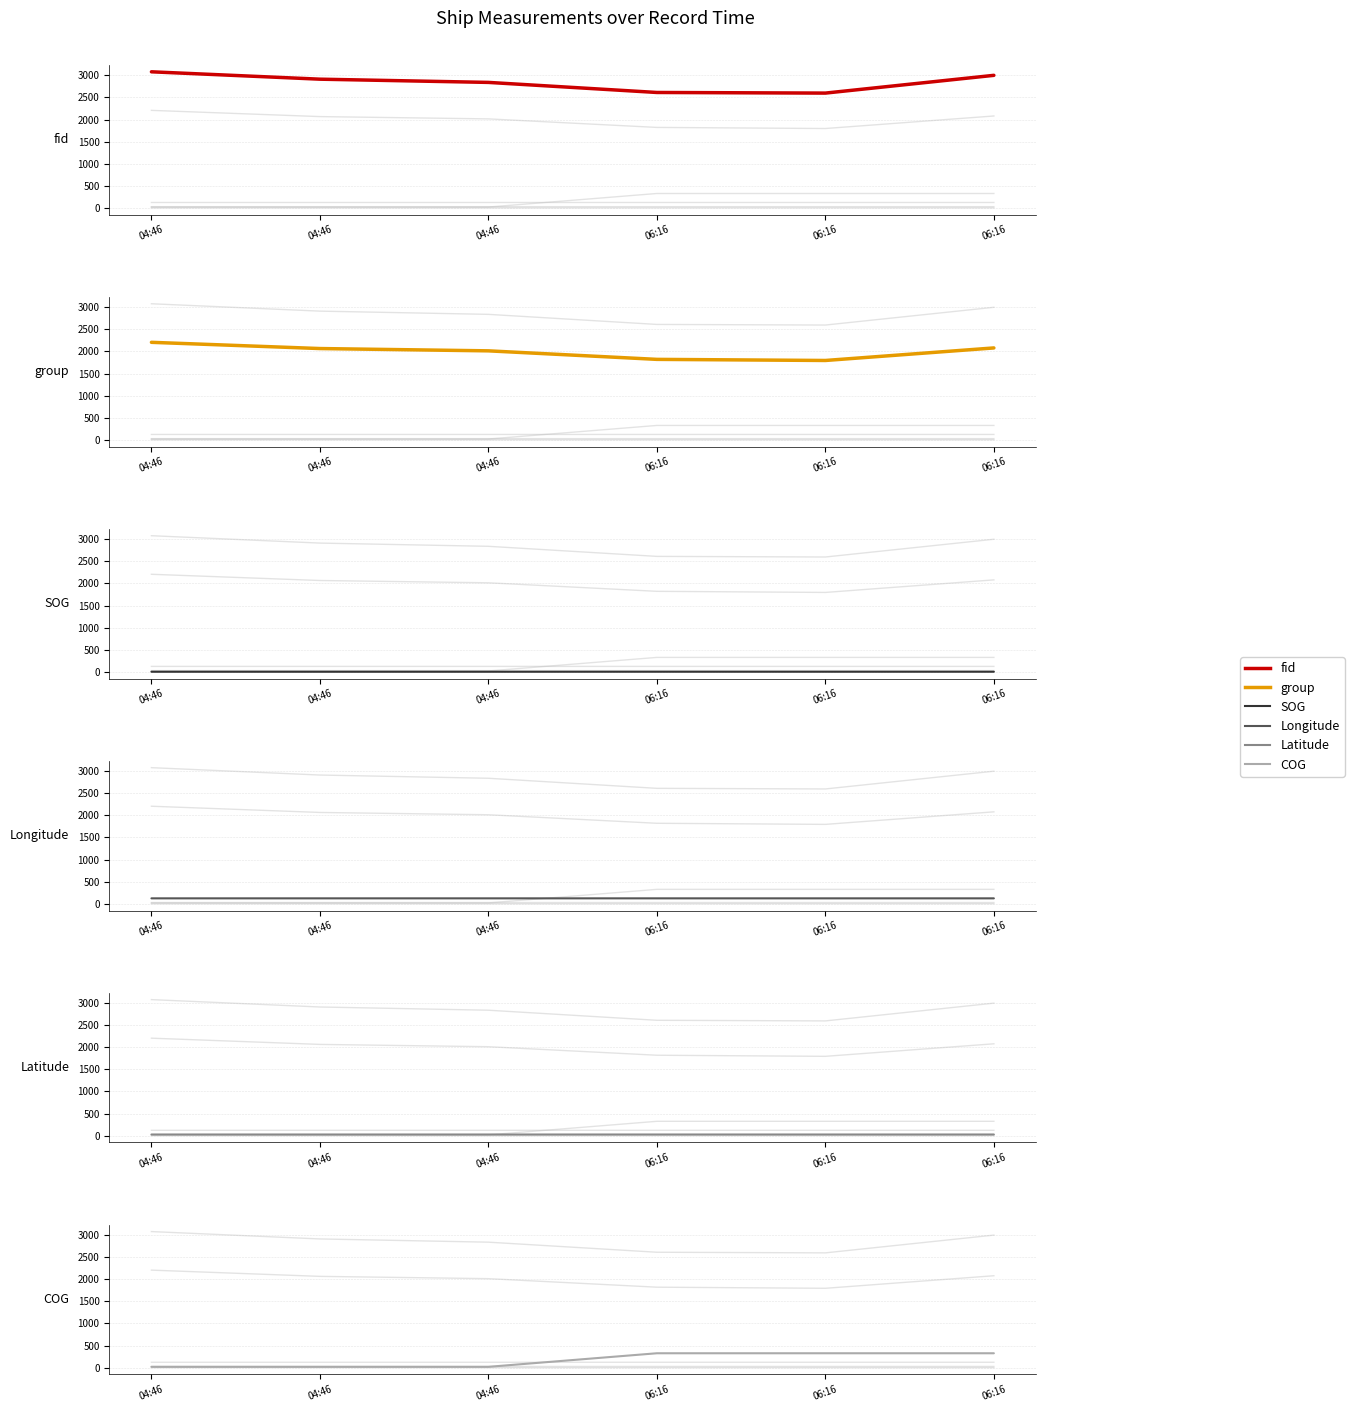

The value of Longitude at 06:16 is 121.6. True or false?

True